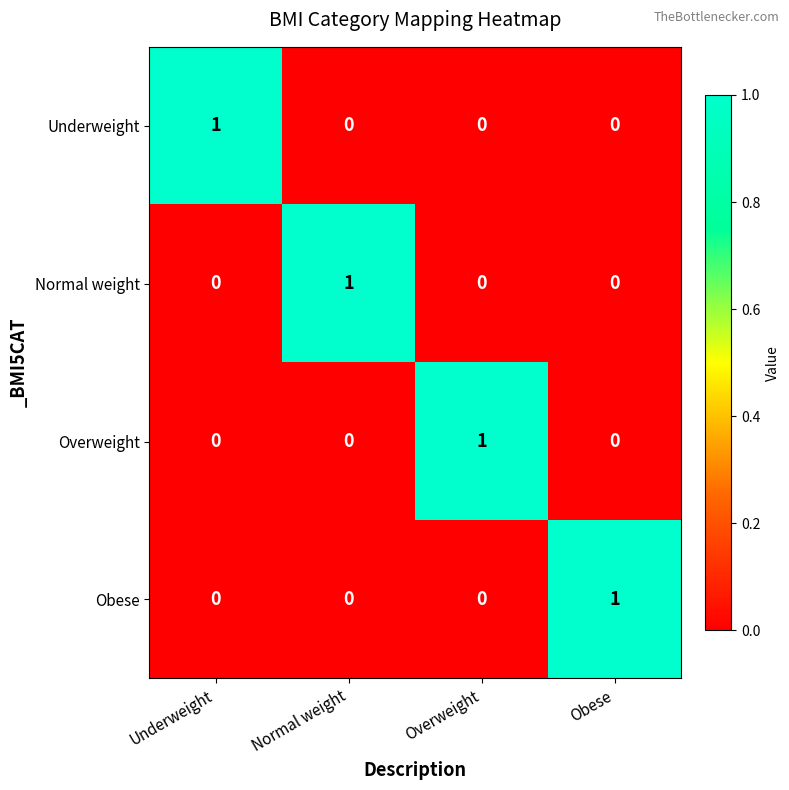

At how many categories does at least one series exceed 0?

4